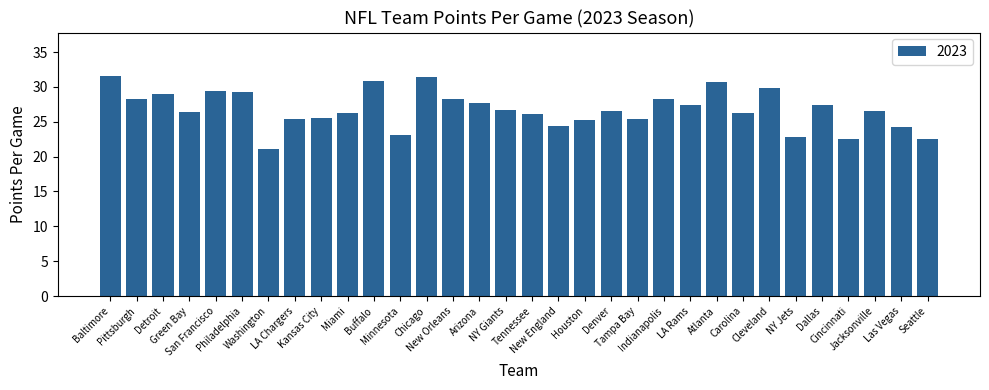

The value at Houston is 25.3. True or false?

True